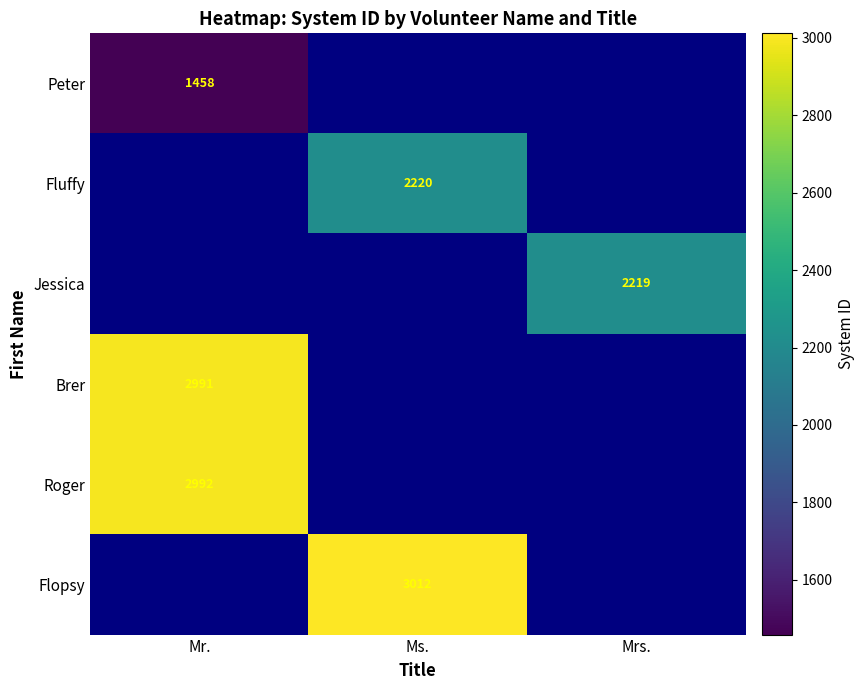

At how many categories does at least one series exceed 2864?

2